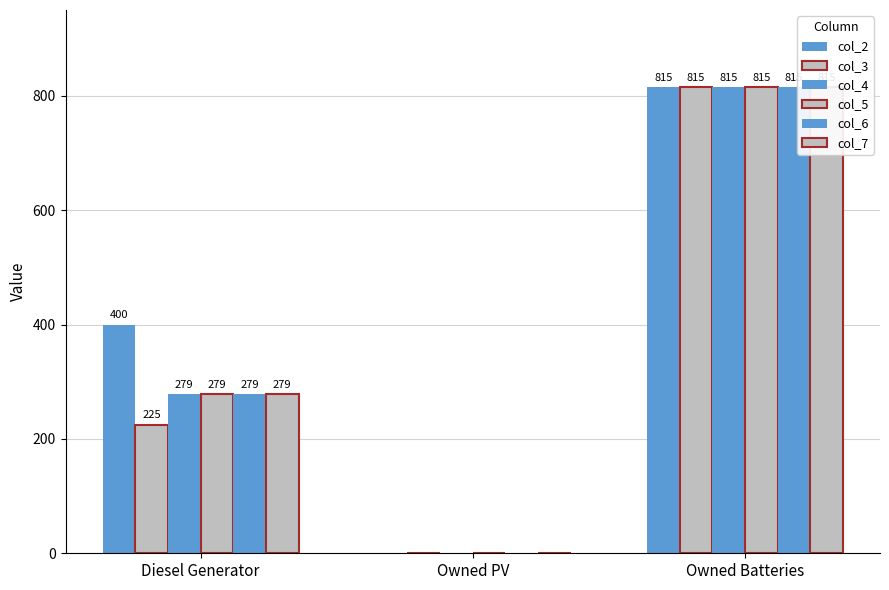

What is the value of the col_3 bar at the 1st from the left?

225